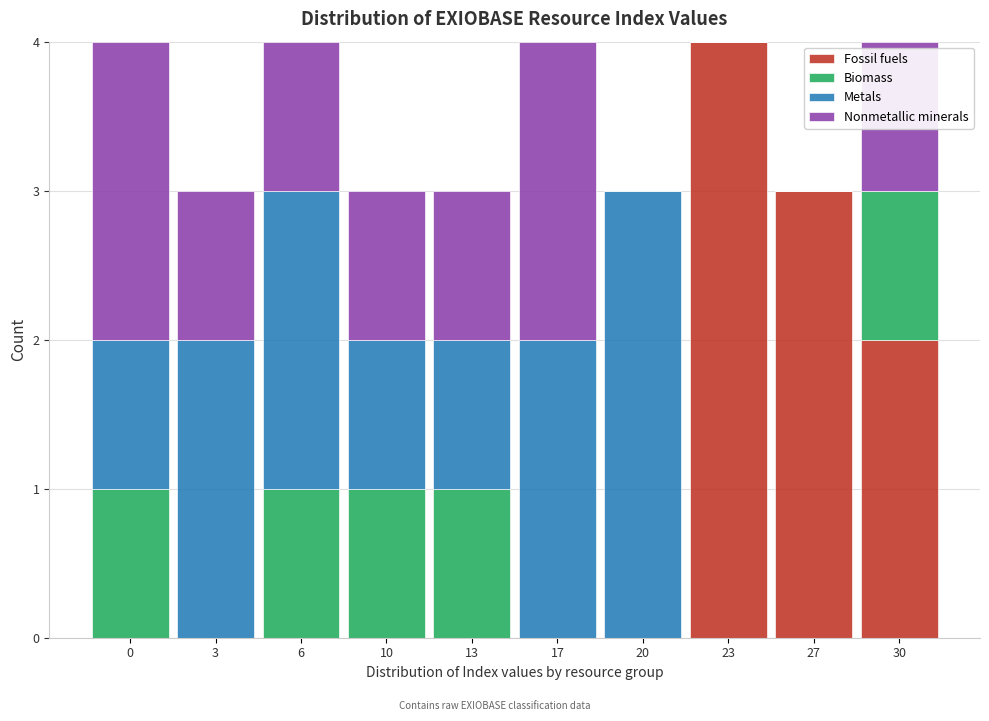

What is the maximum value for Fossil fuels?

4